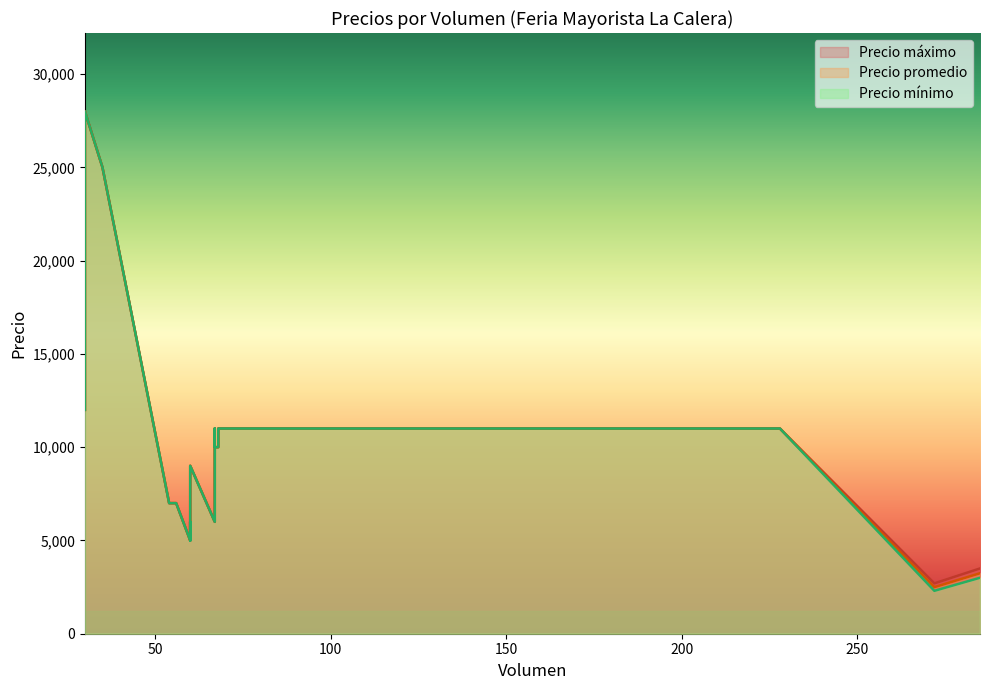

Between 35 and 30, which is larger?

30